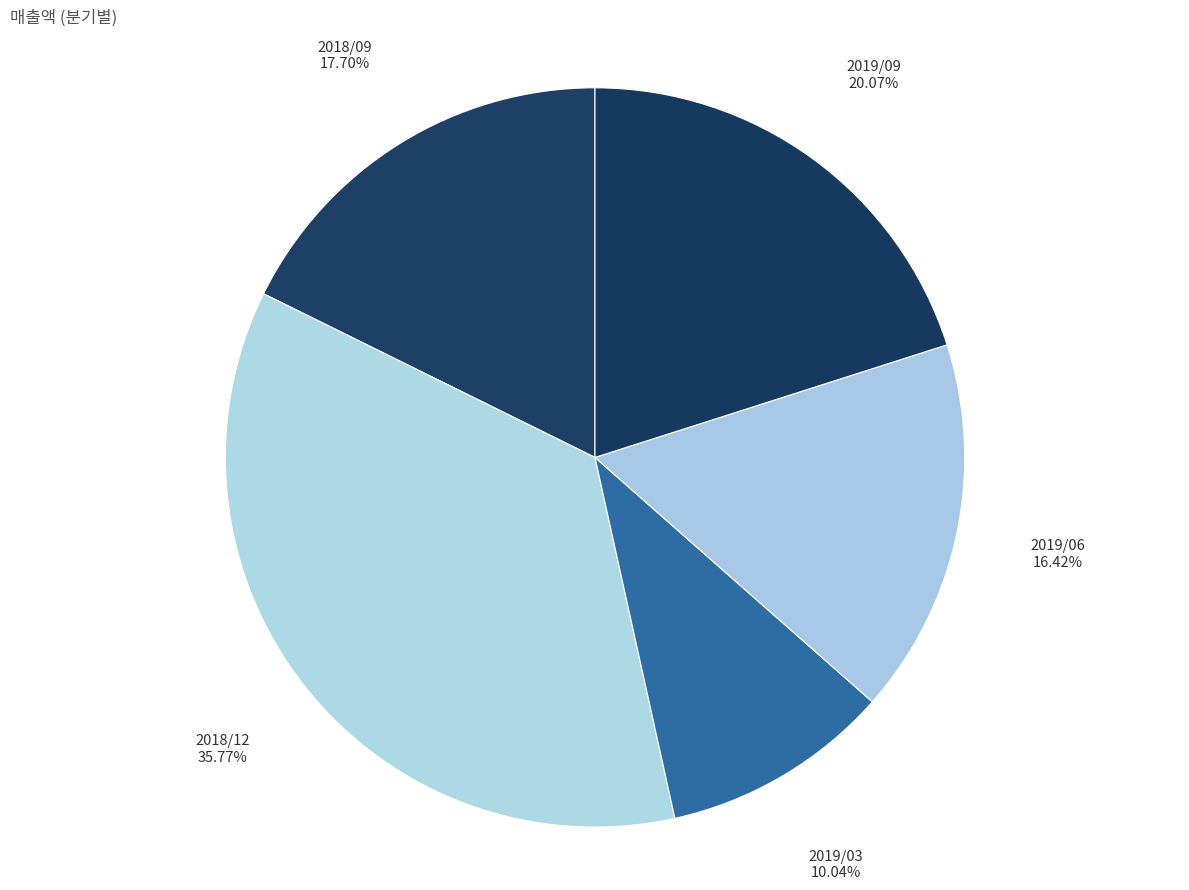

Is there a majority slice in this chart?

No